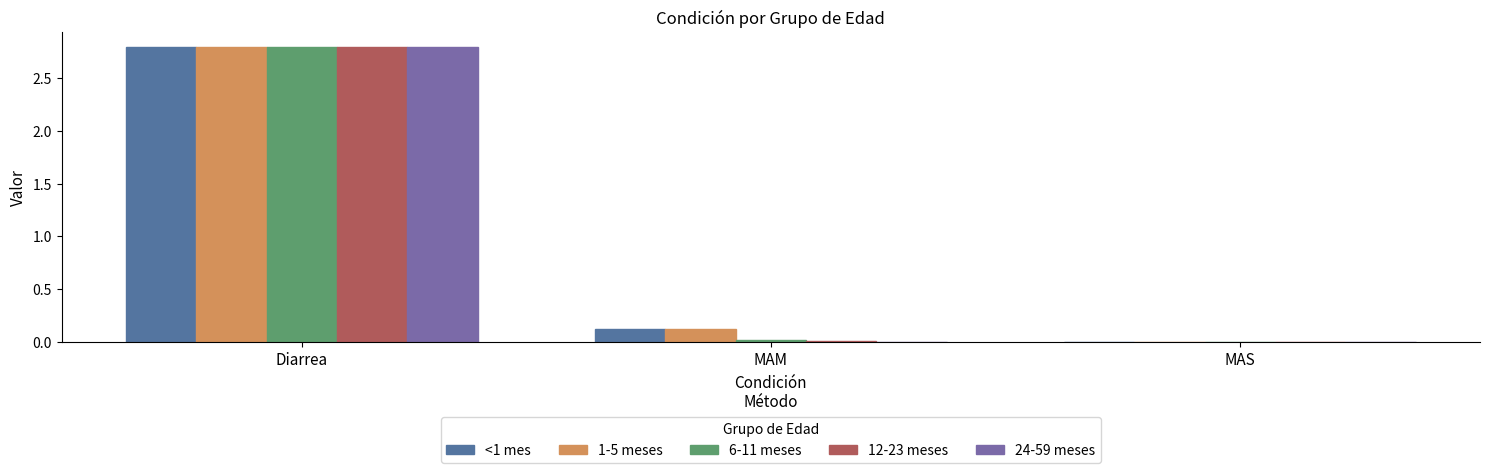

True or false: 6-11 meses has a value of 0.0 at MAS.

True